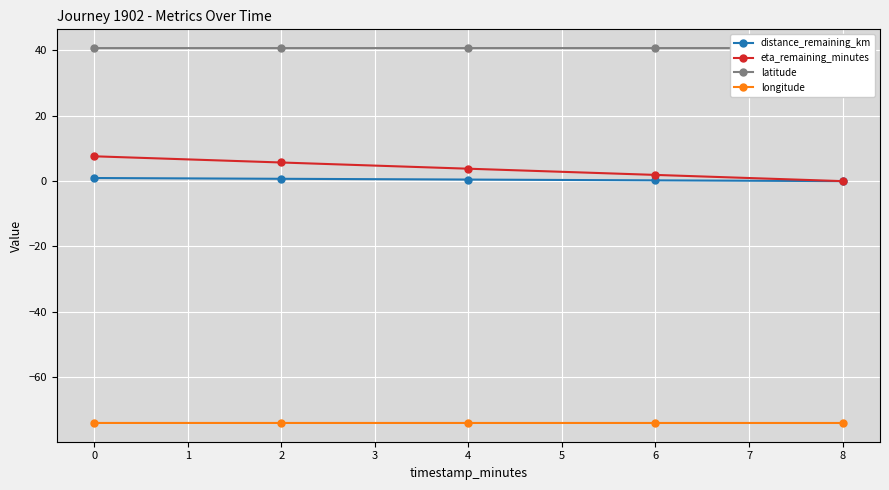

How many data points in longitude are less than -74?

4